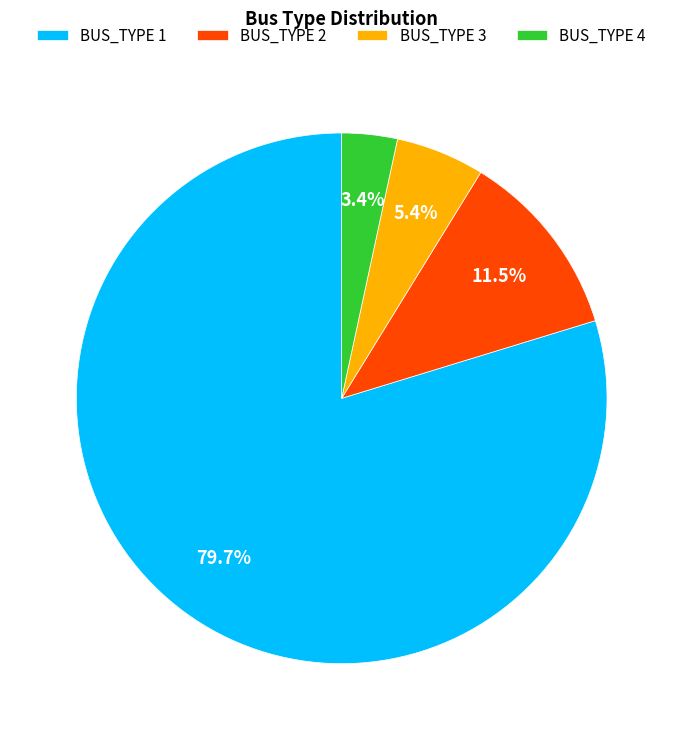

Which category has the biggest portion of the pie?

BUS_TYPE 1